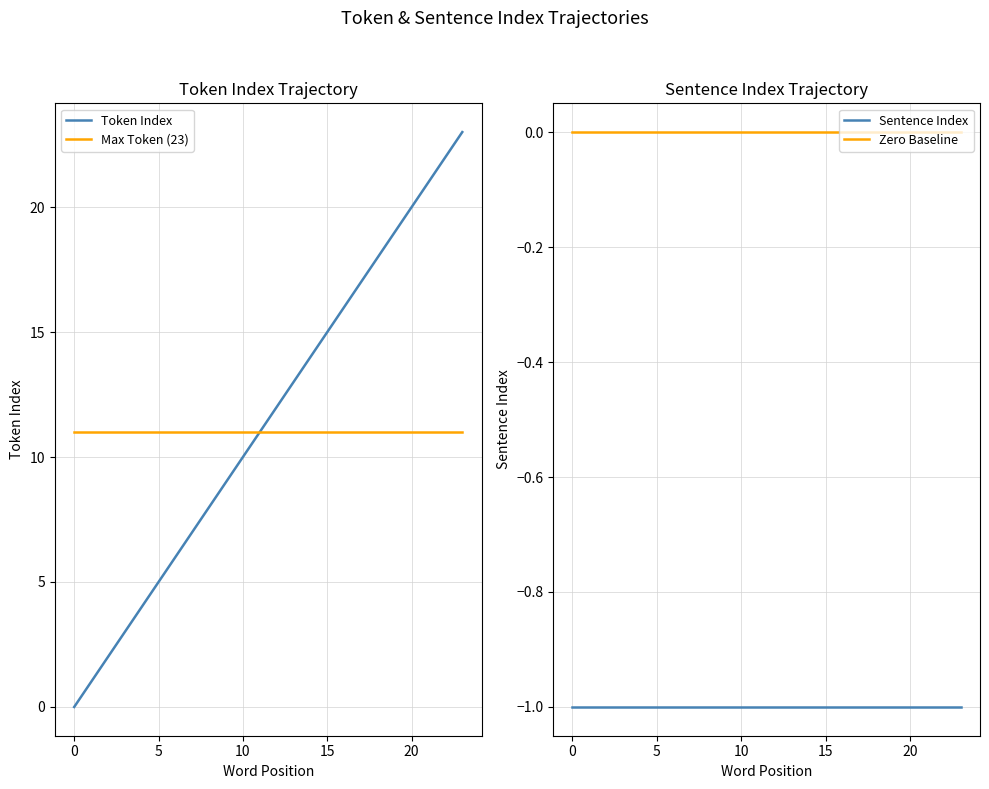

Rank the series by their maximum value, from highest to lowest.

Token Index, Max Token (23), Zero Baseline, Sentence Index